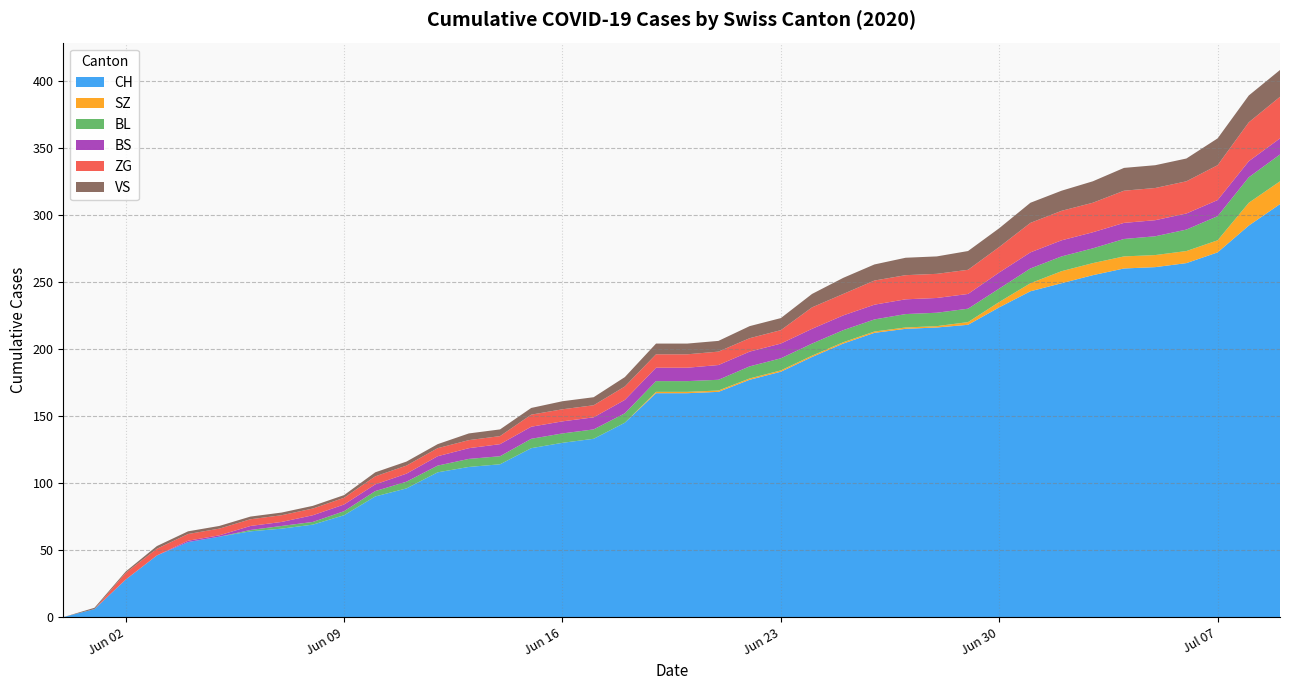

Reading left to right, transcribe all the data shown in this chart.

CH: 0=0	1=6	2=28	3=46	4=56	5=60	6=64	7=66	8=69	9=76	10=90	11=96	12=108	13=112	14=114	15=126	16=130	17=133	18=145	19=167	20=167	21=168	22=177	23=183	24=194	25=204	26=212	27=215	28=216	29=218	30=231	31=243	32=249	33=255	34=260	35=261	36=264	37=272	38=292	39=308
SZ: 0=0	1=0	2=0	3=0	4=0	5=0	6=0	7=0	8=0	9=0	10=0	11=0	12=0	13=0	14=0	15=0	16=0	17=0	18=0	19=1	20=1	21=1	22=1	23=1	24=1	25=1	26=1	27=1	28=1	29=2	30=4	31=6	32=9	33=9	34=9	35=9	36=9	37=9	38=17	39=17
BL: 0=0	1=0	2=0	3=0	4=0	5=0	6=1	7=2	8=2	9=3	10=4	11=5	12=5	13=6	14=6	15=7	16=7	17=7	18=7	19=8	20=8	21=8	22=9	23=9	24=9	25=9	26=9	27=10	28=10	29=10	30=10	31=11	32=11	33=11	34=13	35=14	36=16	37=18	38=19	39=20
BS: 0=0	1=0	2=0	3=0	4=1	5=1	6=3	7=3	8=5	9=5	10=5	11=6	12=7	13=8	14=9	15=9	16=9	17=9	18=10	19=10	20=10	21=11	22=11	23=11	24=11	25=11	26=11	27=11	28=11	29=11	30=12	31=12	32=12	33=12	34=12	35=12	36=12	37=12	38=12	39=12
ZG: 0=0	1=0	2=5	3=5	4=5	5=5	6=5	7=5	8=5	9=5	10=6	11=6	12=6	13=6	14=6	15=9	16=9	17=9	18=10	19=10	20=10	21=10	22=10	23=10	24=16	25=16	26=18	27=18	28=18	29=18	30=19	31=22	32=22	33=22	34=24	35=24	36=24	37=26	38=29	39=31
VS: 0=0	1=1	2=1	3=2	4=2	5=2	6=2	7=2	8=2	9=2	10=3	11=3	12=3	13=5	14=5	15=5	16=6	17=6	18=7	19=8	20=8	21=8	22=9	23=9	24=10	25=12	26=12	27=13	28=13	29=14	30=14	31=15	32=15	33=16	34=17	35=17	36=17	37=20	38=20	39=20